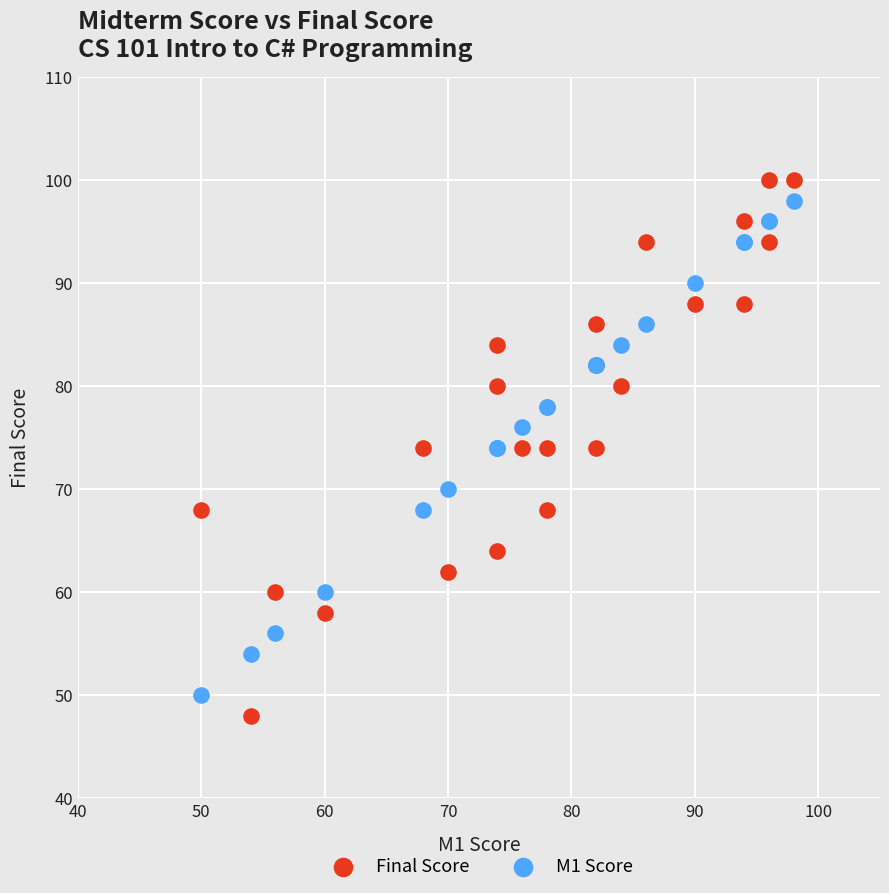

Which series contains the highest Y value?

Final Score